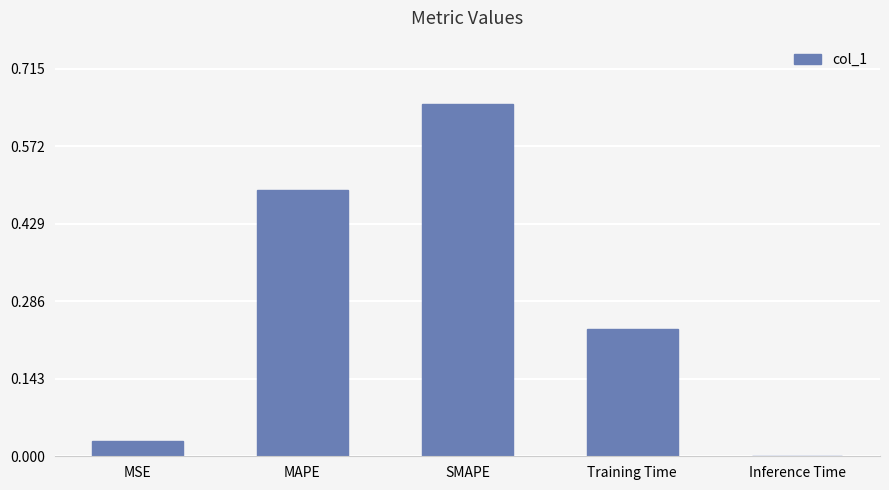

Are the bars horizontal?

No